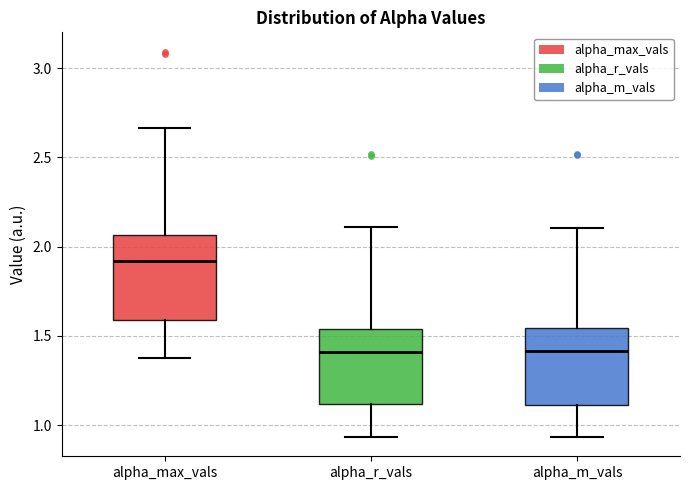

Reading left to right, transcribe this box plot: for each box, give where its median line is, the range the box spans, and where its two whiskers end, as read against the y-axis. The values are not printed on the chart, so give them approximately, as read against the axis.

alpha_max_vals: median 1.90, box 1.60 to 2.05, whiskers 1.40 to 2.65
alpha_r_vals: median 1.40, box 1.10 to 1.55, whiskers 0.95 to 2.10
alpha_m_vals: median 1.40, box 1.10 to 1.55, whiskers 0.95 to 2.10